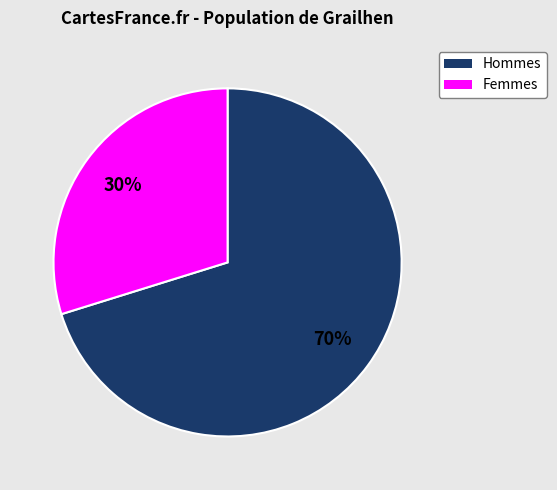

Is there any slice that represents more than half of the pie?

Yes